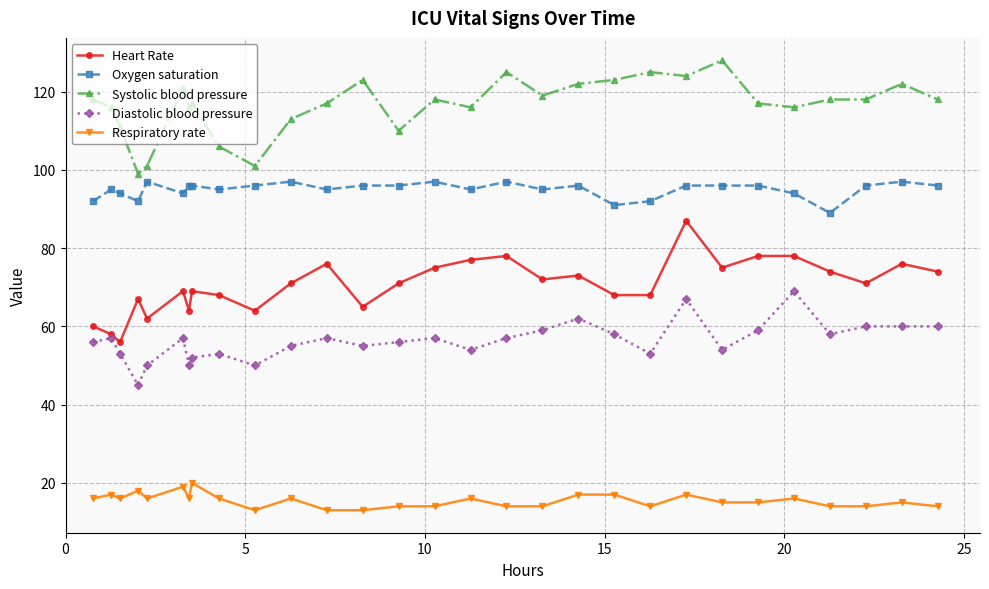

List the series in order of their peak value, lowest first.

Respiratory rate, Diastolic blood pressure, Heart Rate, Oxygen saturation, Systolic blood pressure